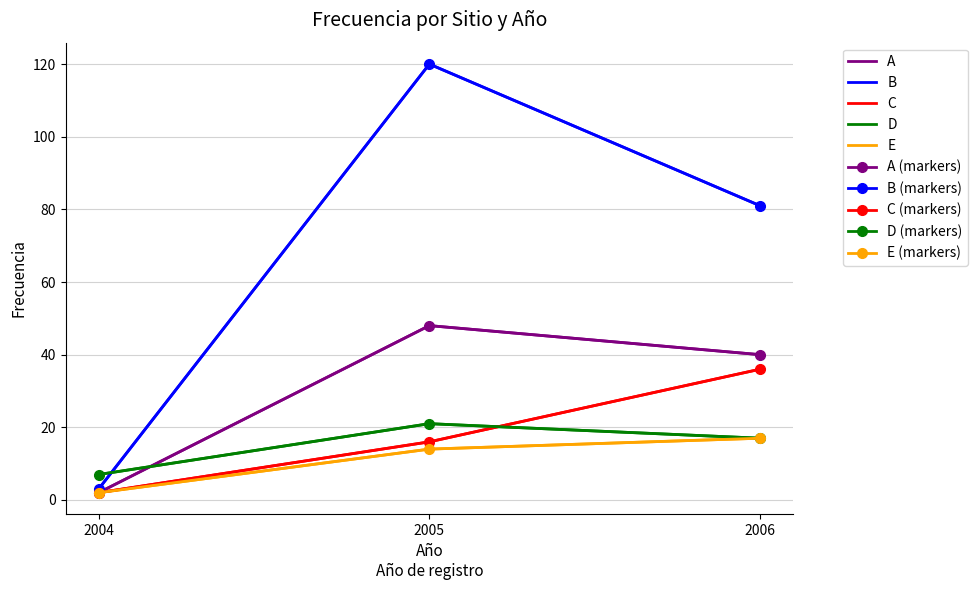

Rank the categories by B value from highest to lowest.

2005, 2006, 2004